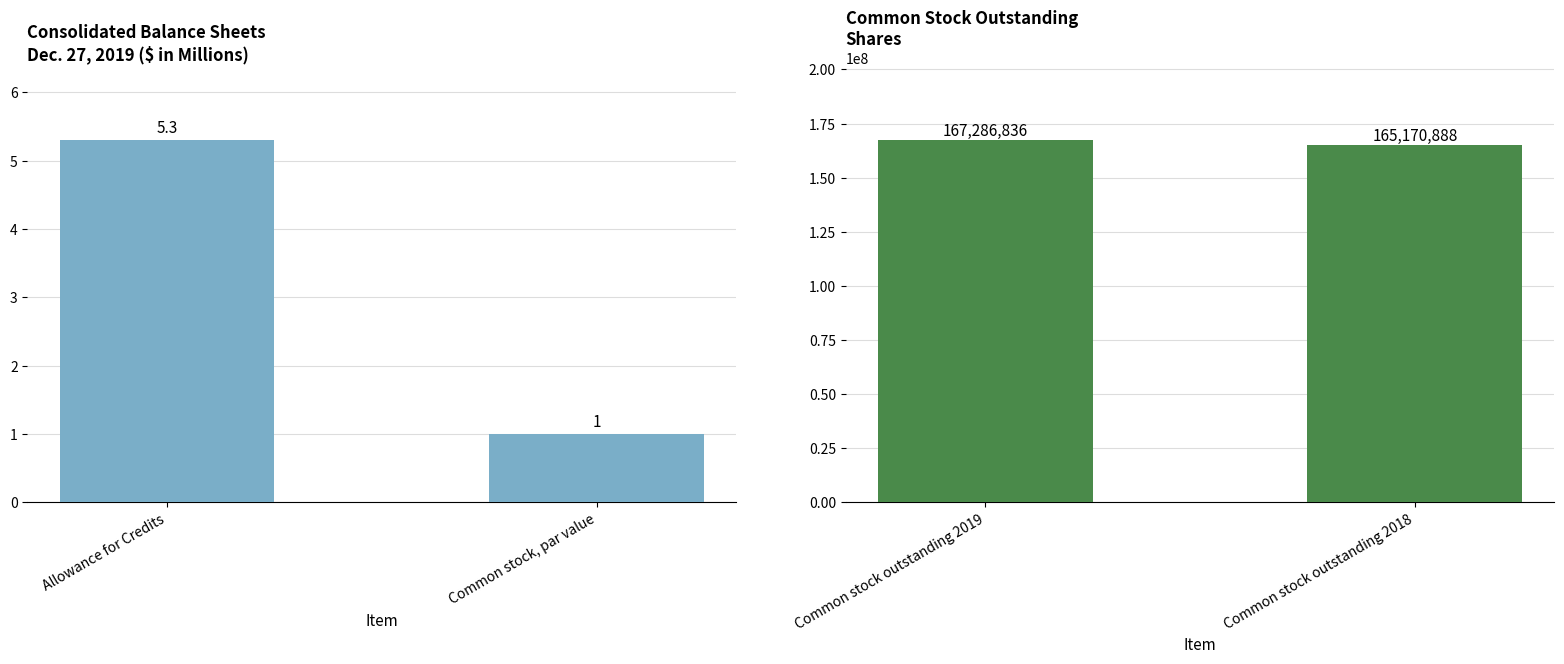

How many groups of bars are there?

2